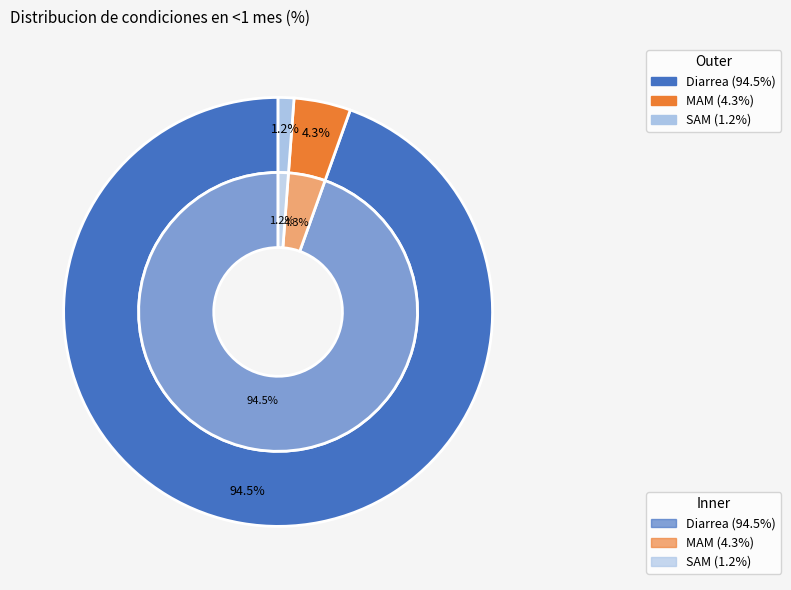

Which category accounts for the majority?

Diarrea